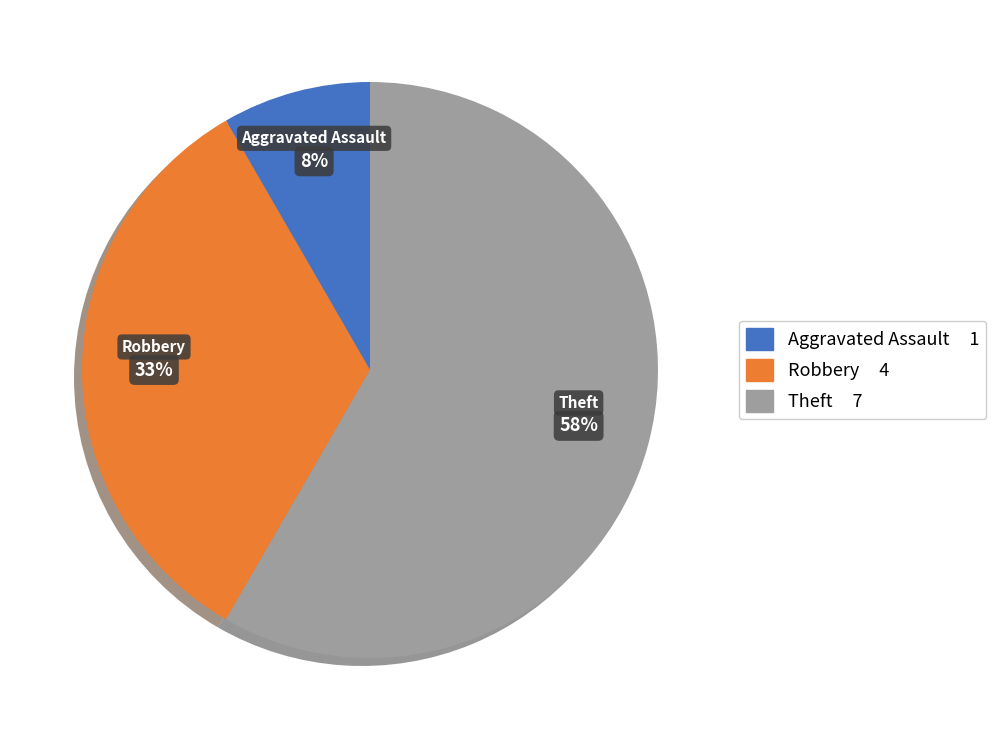

To the nearest percent, what portion does Robbery represent?

33%